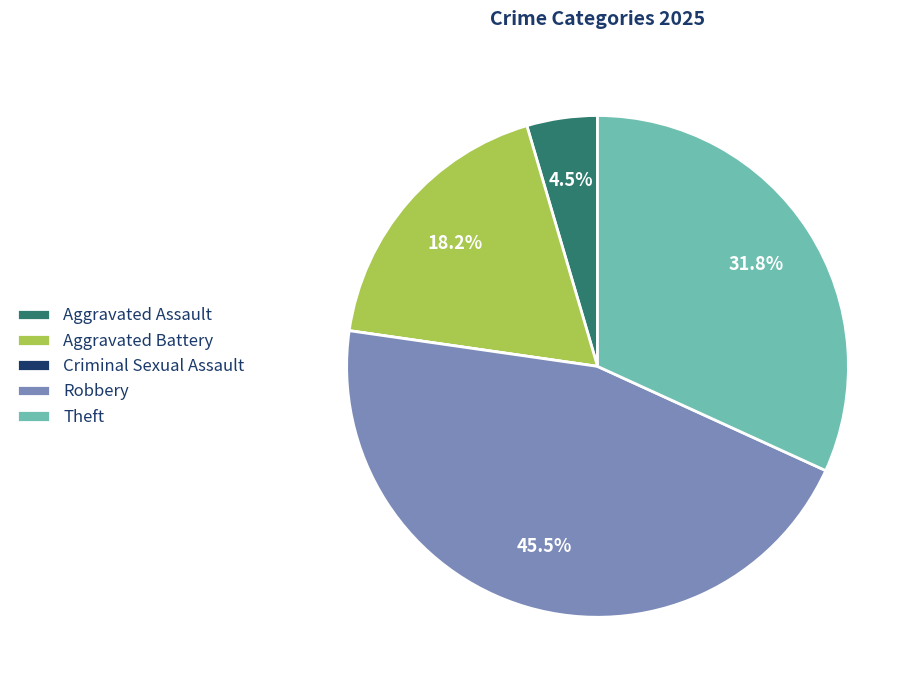

Between Aggravated Assault and Aggravated Battery, which is larger?

Aggravated Battery